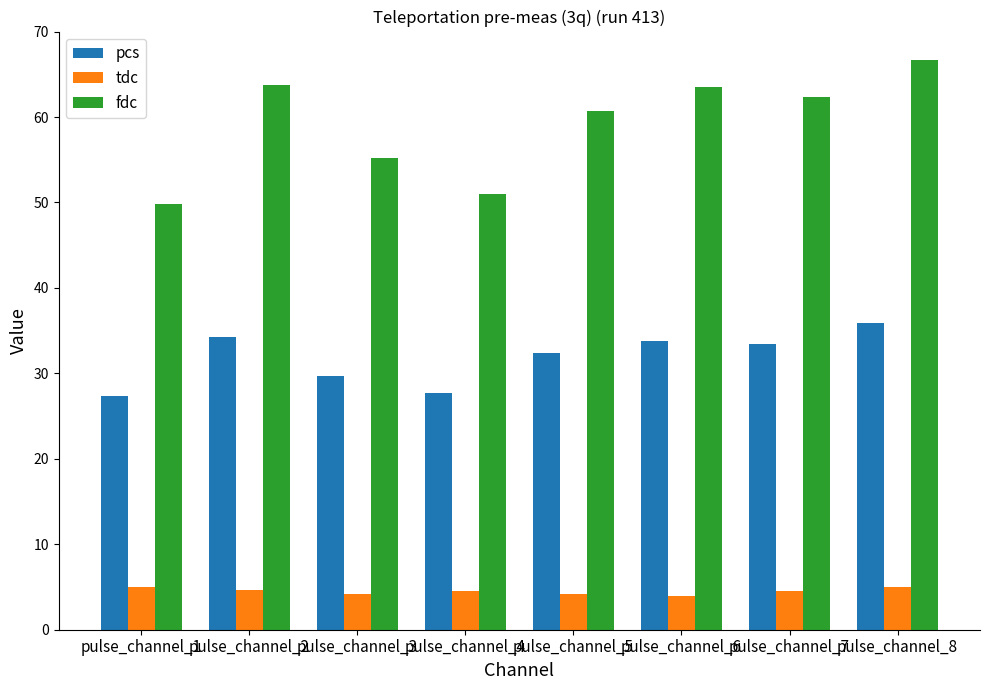

What is the approximate value of tdc at pulse_channel_5?

4.2